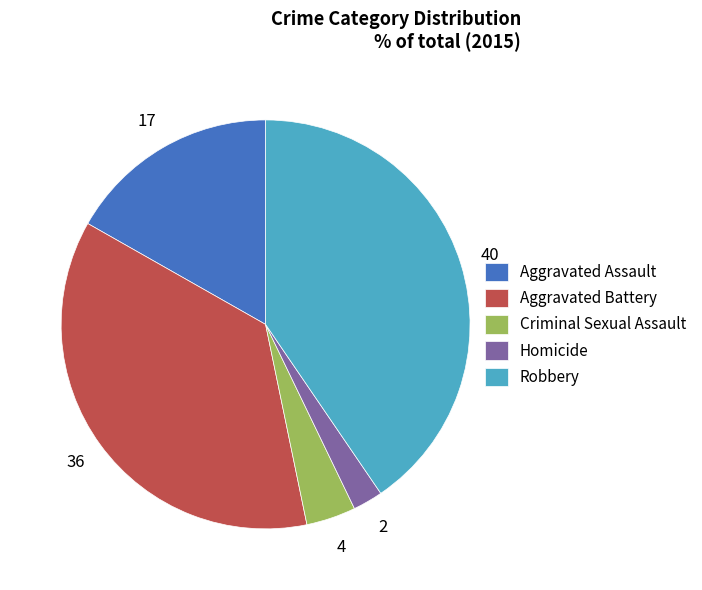

What is the largest slice in the pie chart?

Robbery